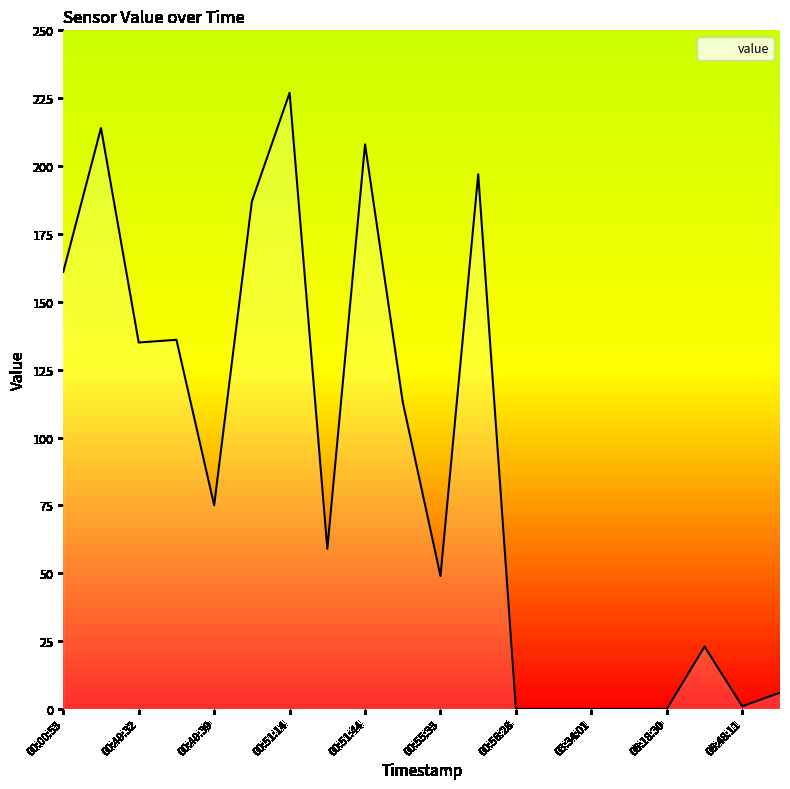

What is the maximum value shown in the chart?

227